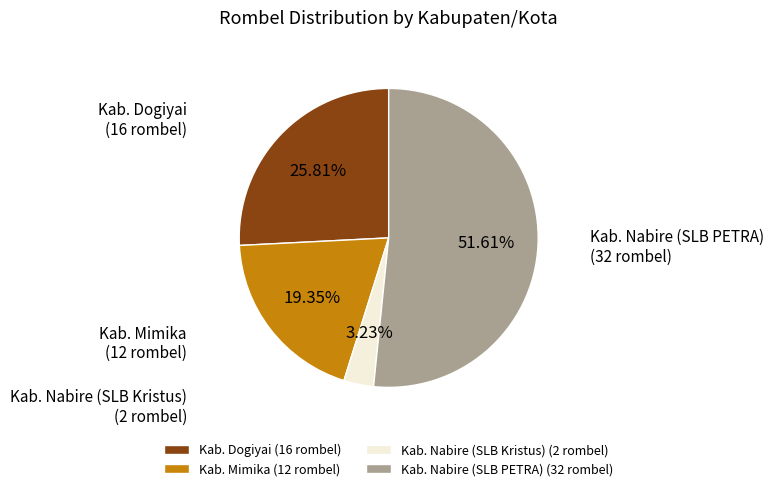

Which category has the smallest portion of the pie?

Kab. Nabire (SLB Kristus)